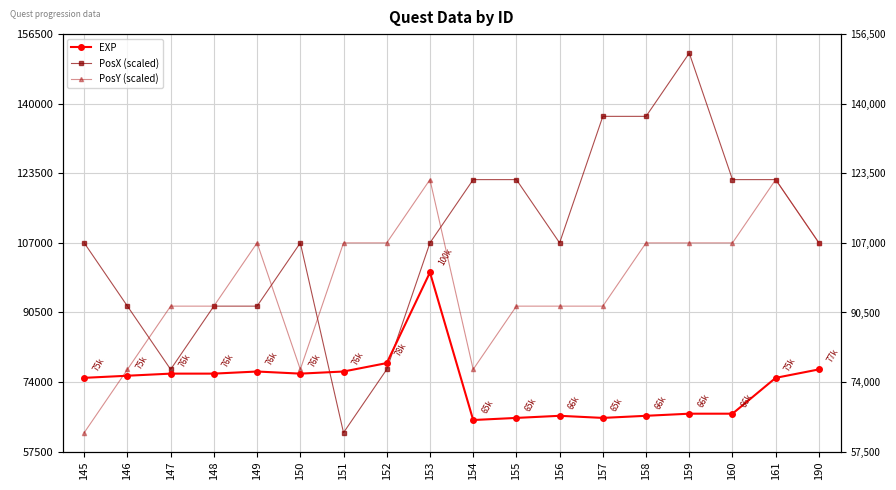

Where do EXP and PosX (scaled) first cross each other?

150 and 151